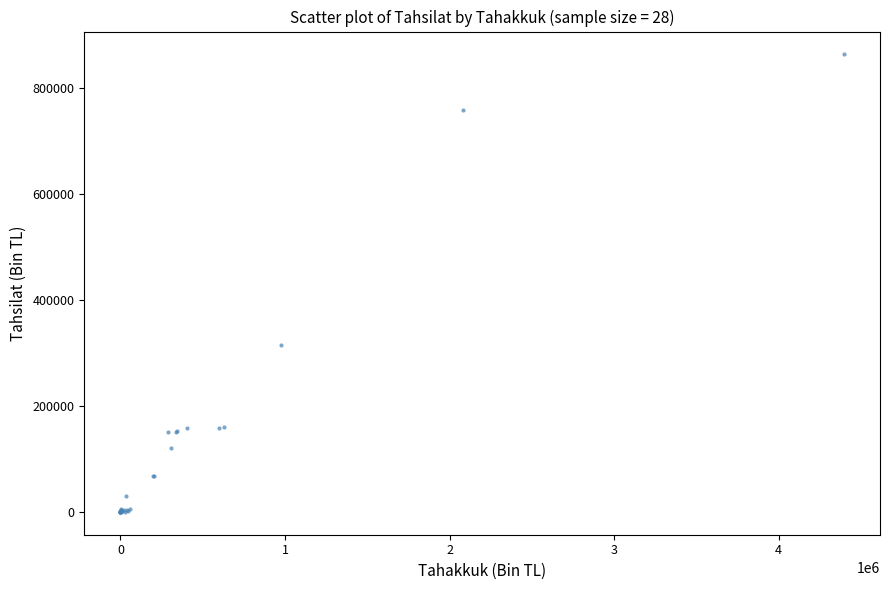

What Y value in the scatter plot is closest to 431426?

314793.3